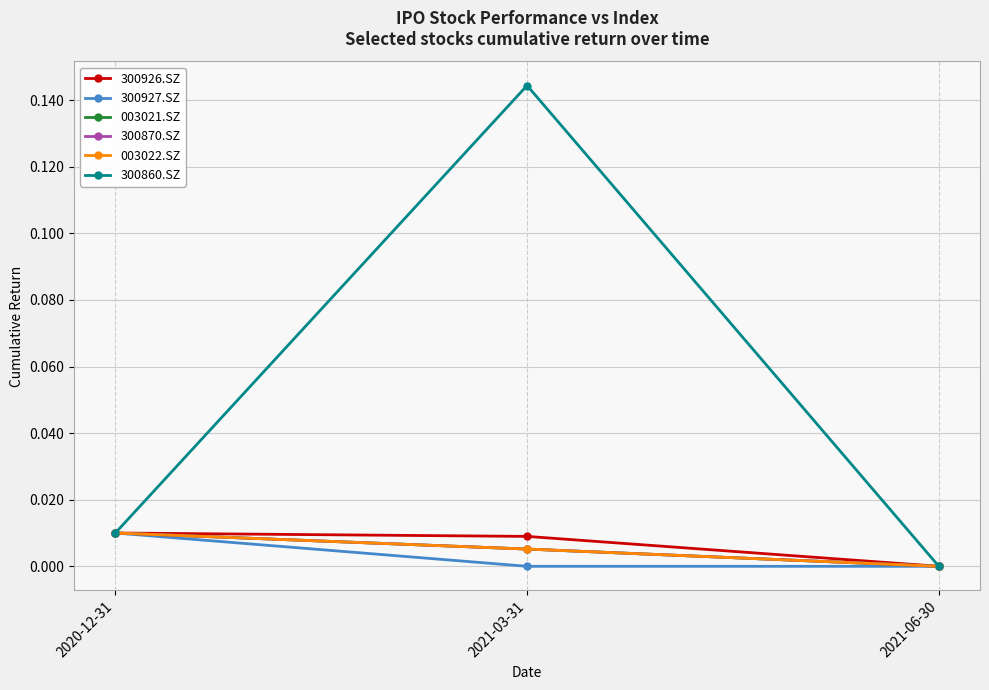

Is this an area chart (filled region under the line)?

No